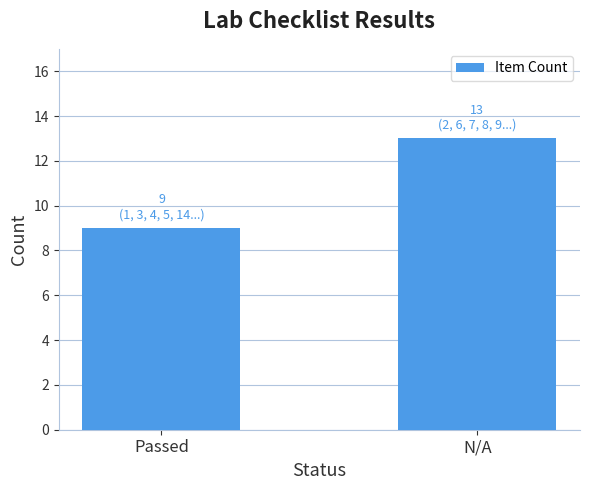

Which has a higher value, Passed or N/A?

N/A